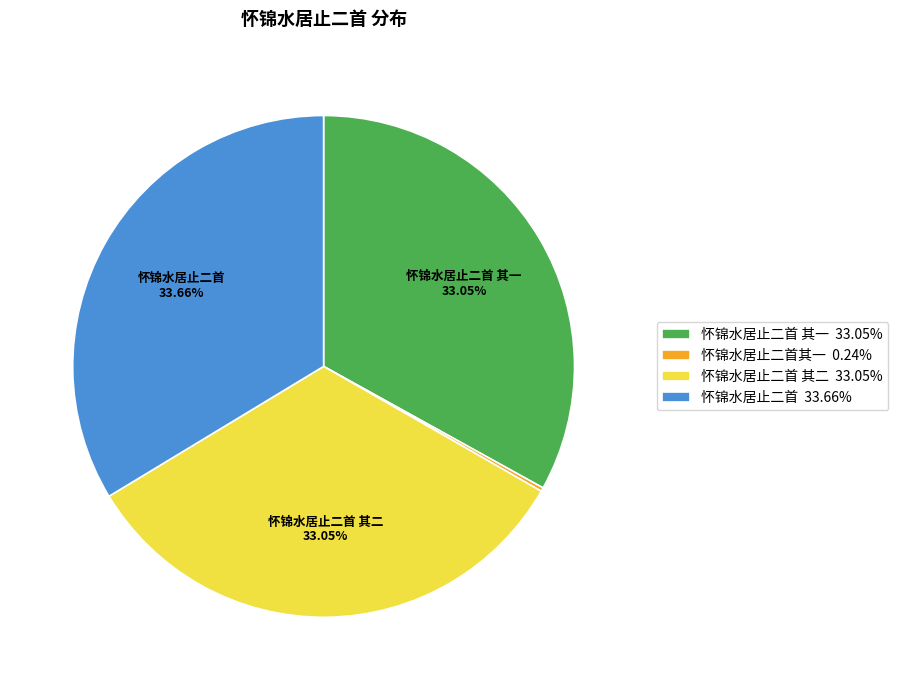

Is there any slice that represents more than half of the pie?

No